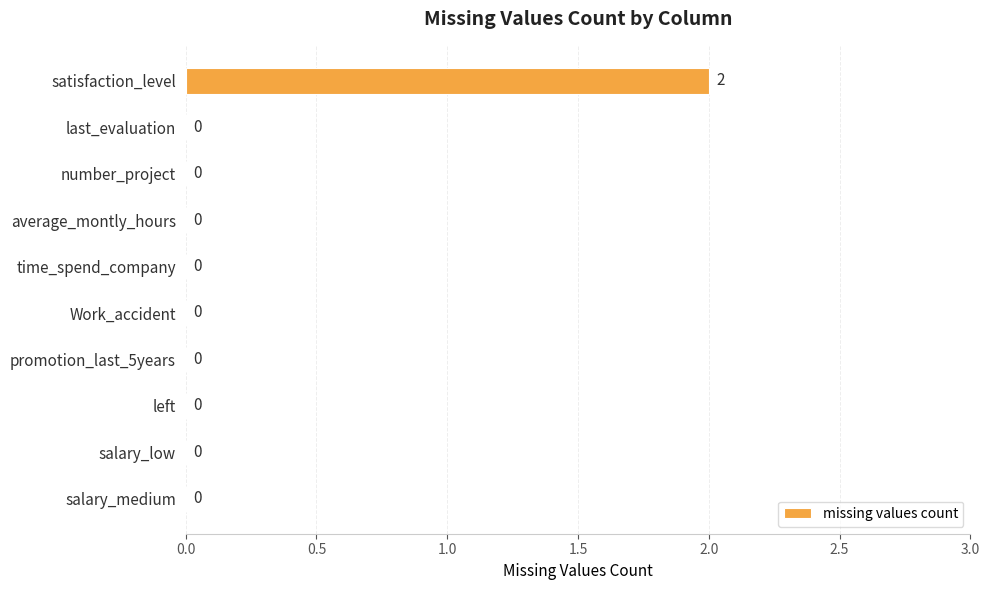

The value at satisfaction_level is 2. True or false?

True